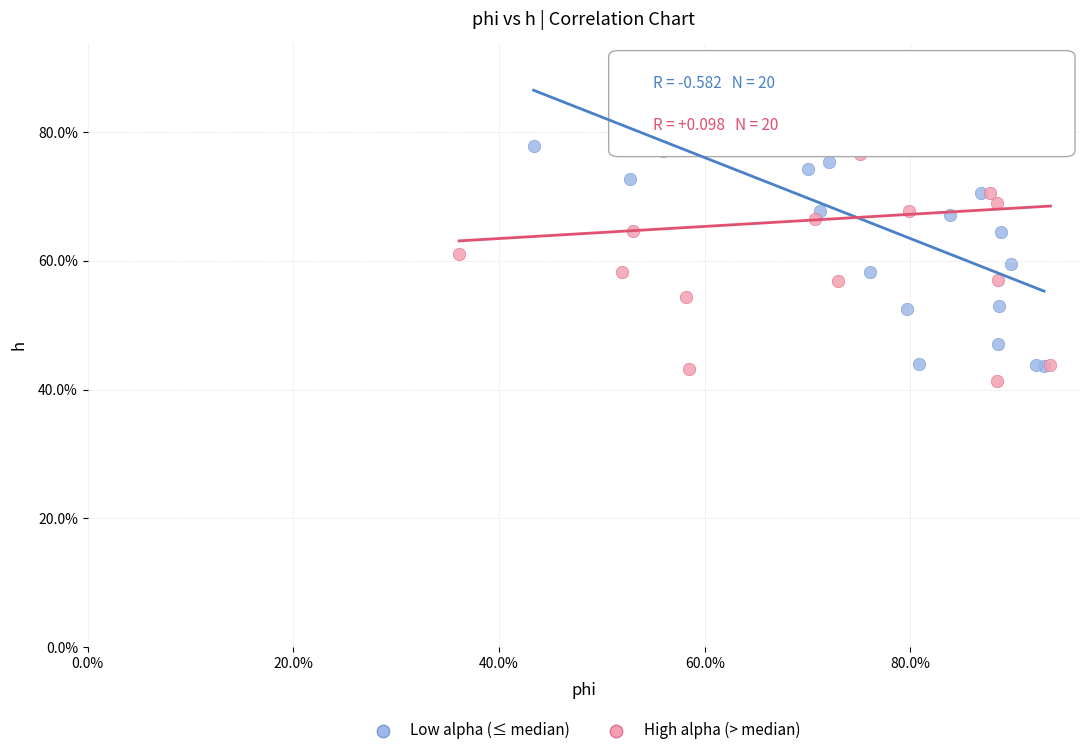

What are all the series names shown in the legend?

Low alpha (≤ median), High alpha (> median)